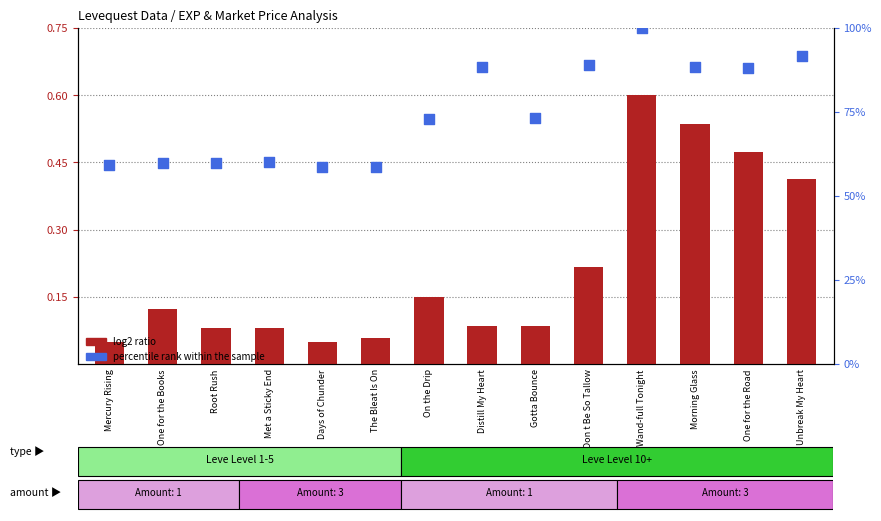

Is the value of percentile rank within the sample at Don t Be So Tallow greater than the value of log2 ratio at One for the Road?

Yes